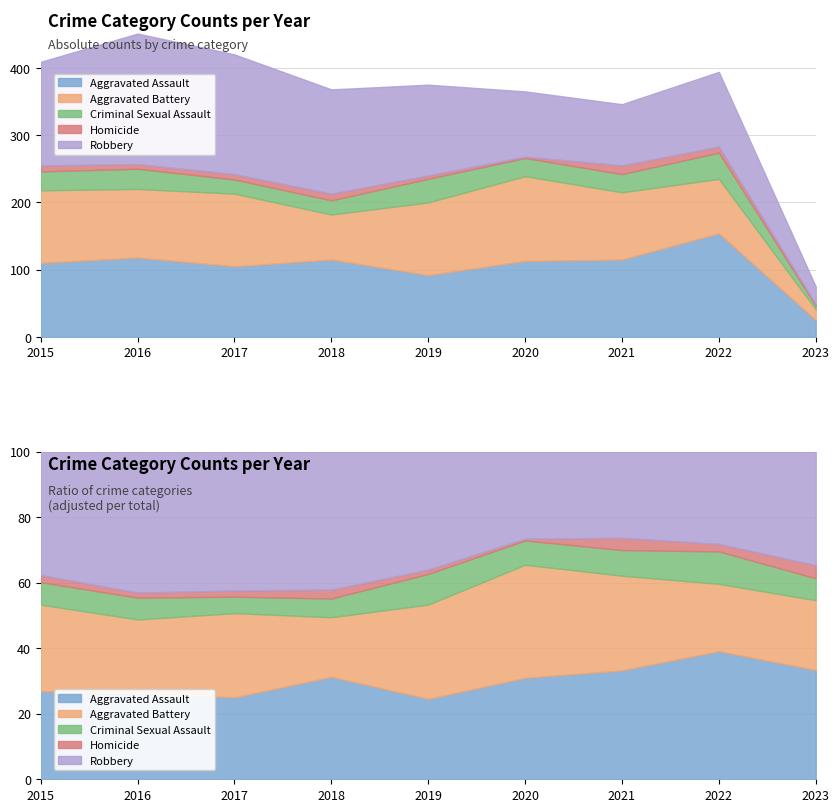

Does the chart display data point markers on the line(s)?

No